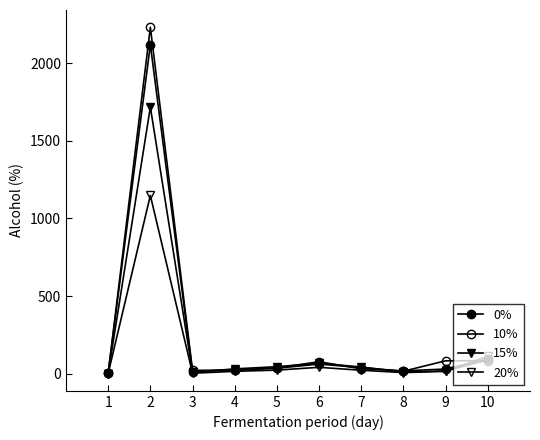

Rank the series at 3 from lowest to highest value.

20%, 15%, 0%, 10%